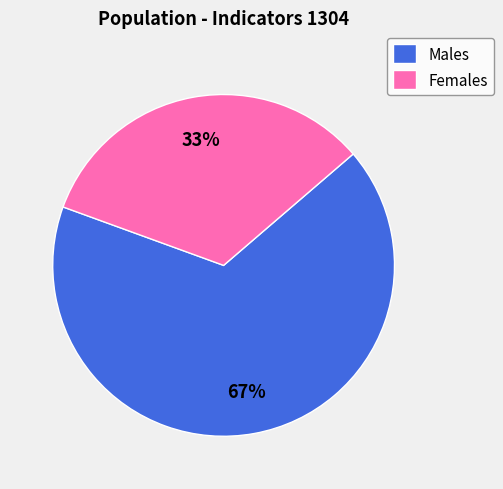

The Males slice represents 67% of the pie. True or false?

True